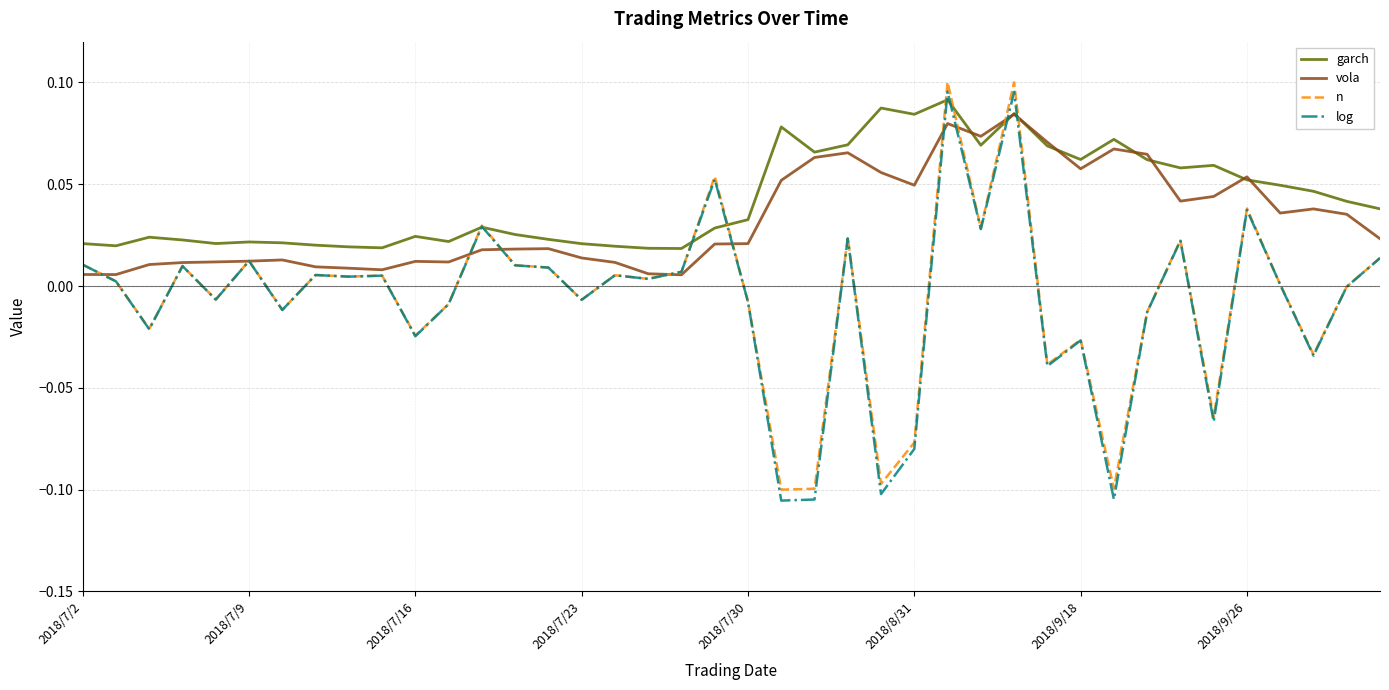

Which series has the largest range (max minus min)?

log